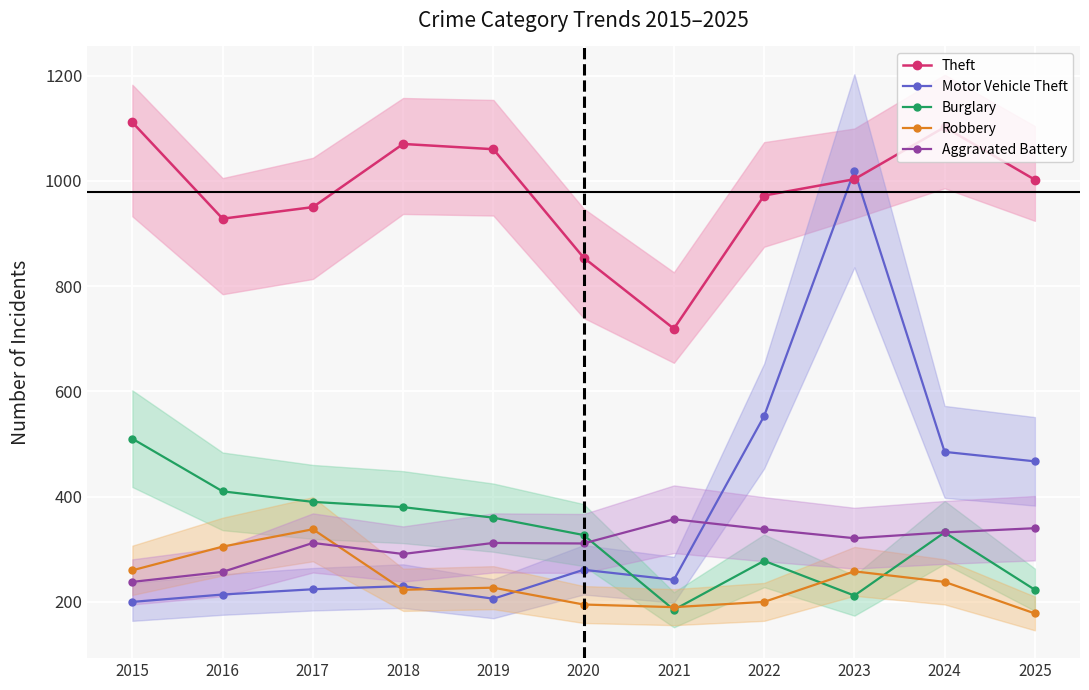

How many times do Motor Vehicle Theft and Burglary cross each other?

1